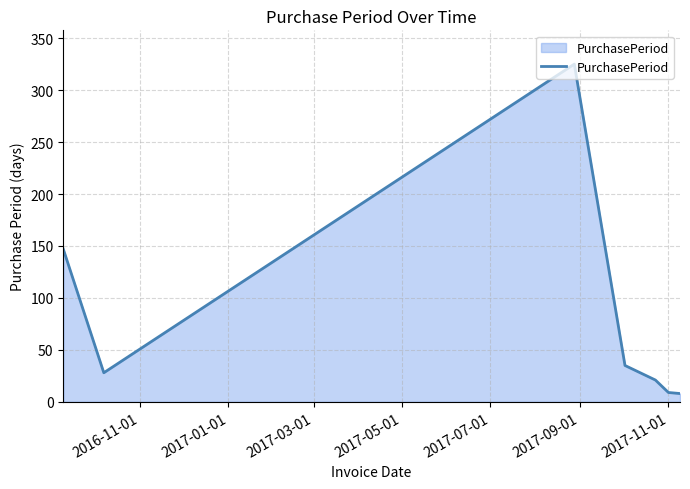

True or false: there are more than 2 points higher than both neighbors.

False